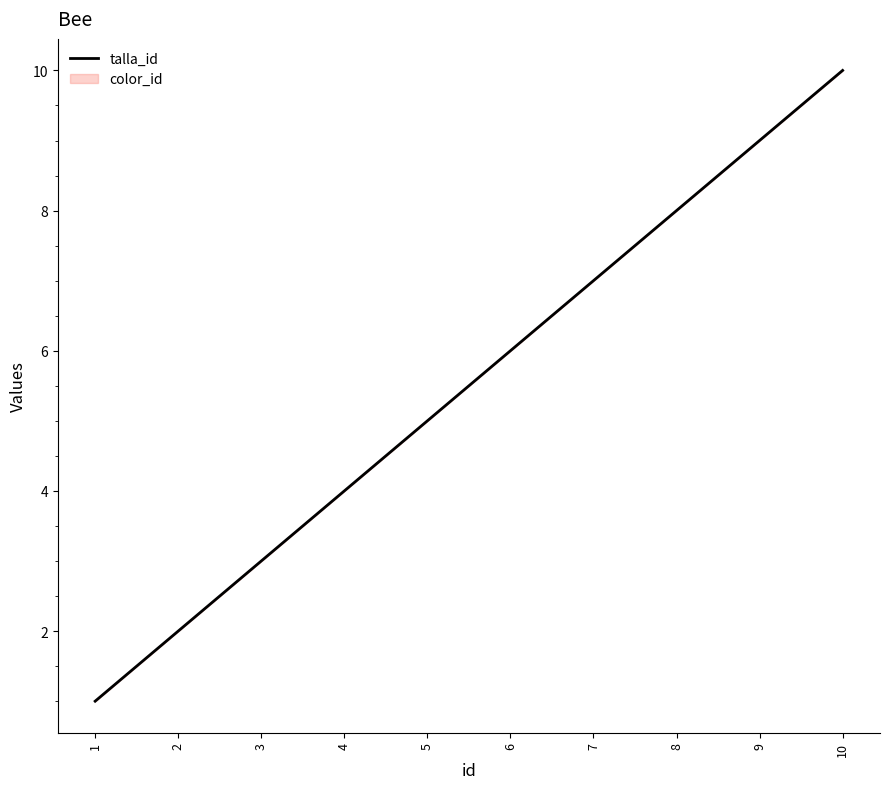

Between 6 and 3, which is larger?

6